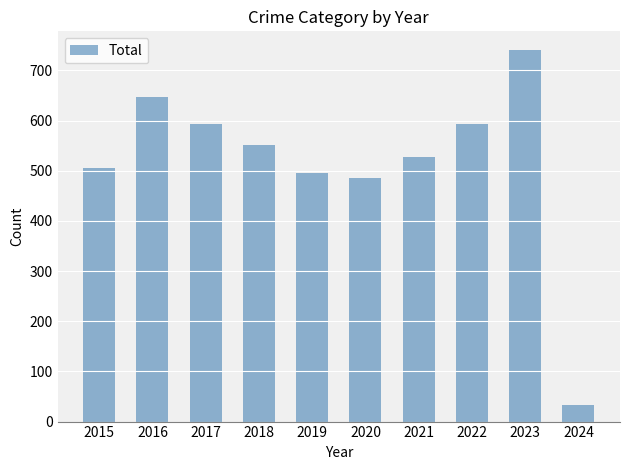

What value does the data have at 2020, to the nearest 50?

500